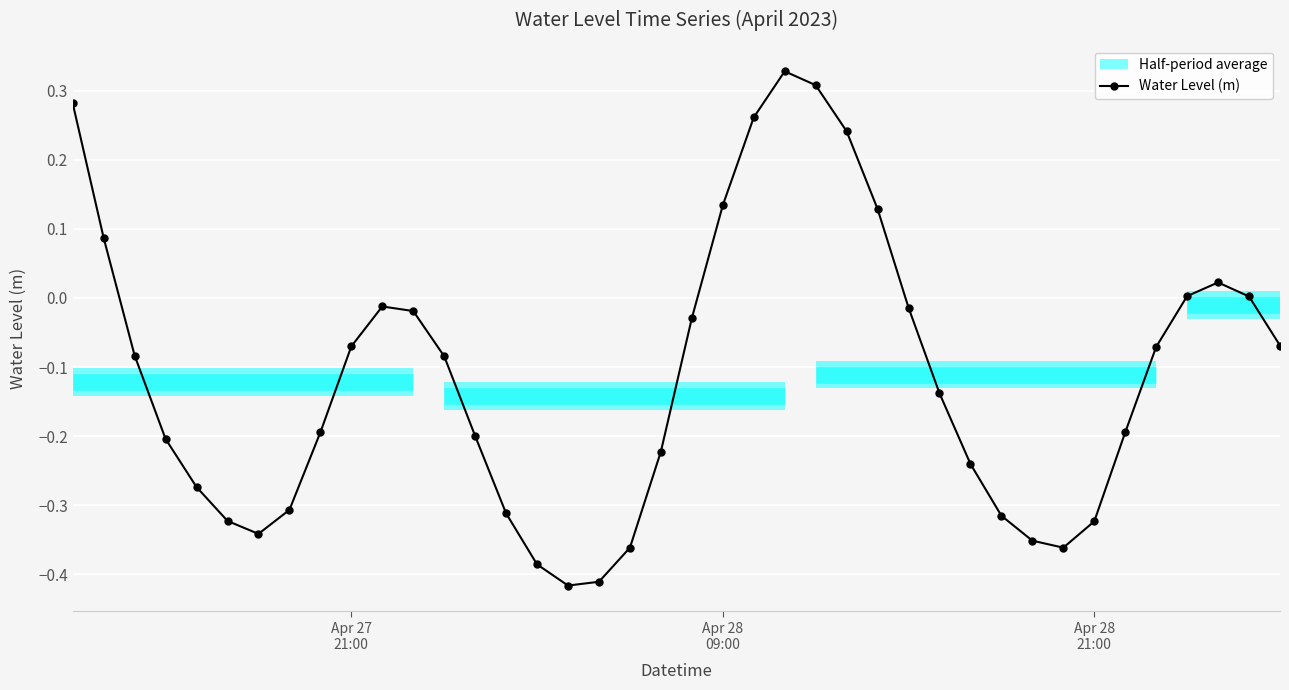

What is the minimum value shown in the chart?

-0.4